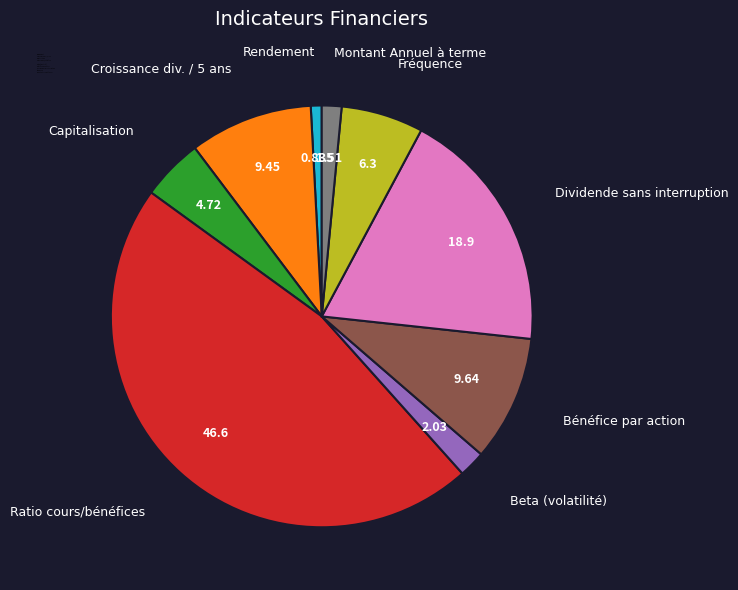

Do Beta (volatilité) and Dividende sans interruption together represent more than half of the pie?

No